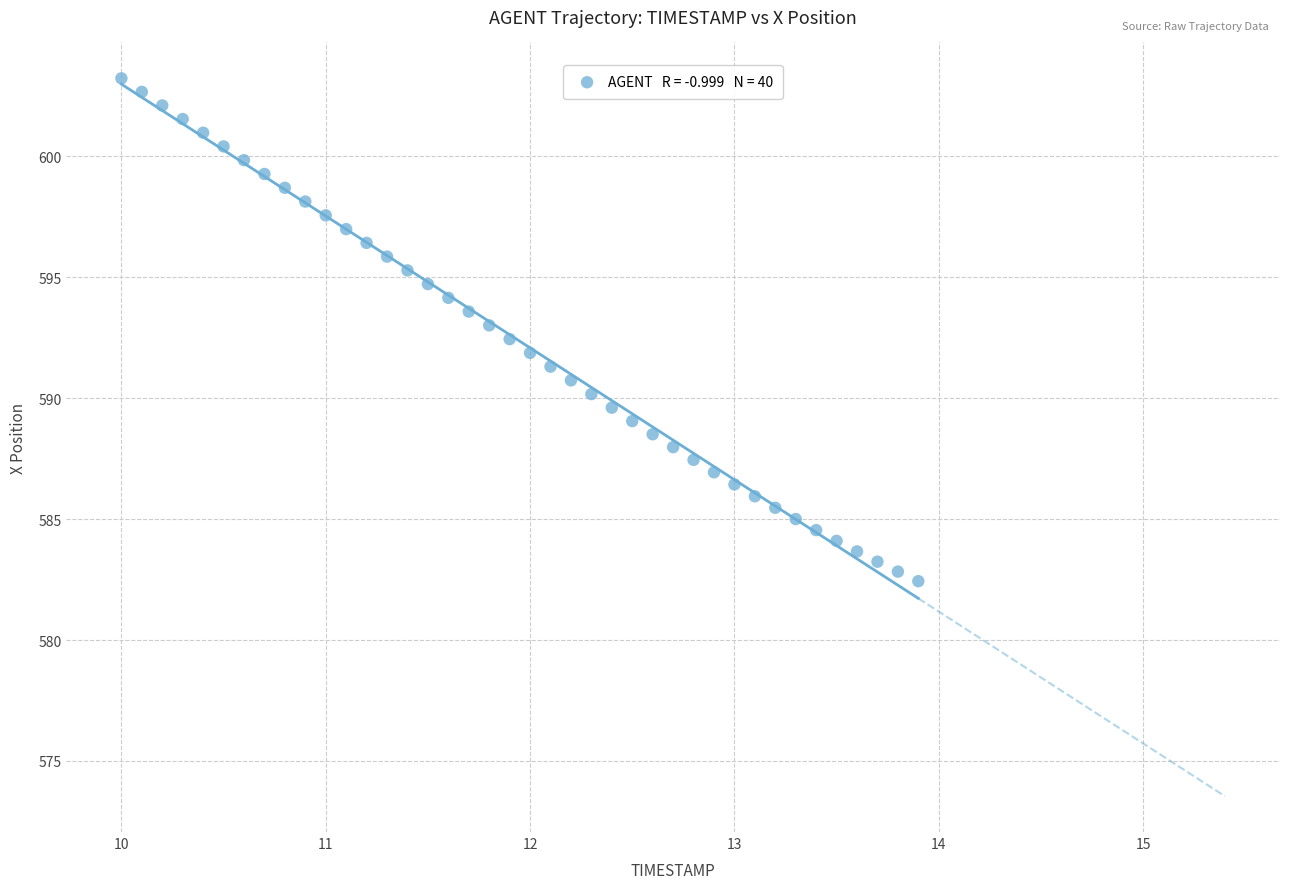

What is the range of Y values (max minus min)?

20.8